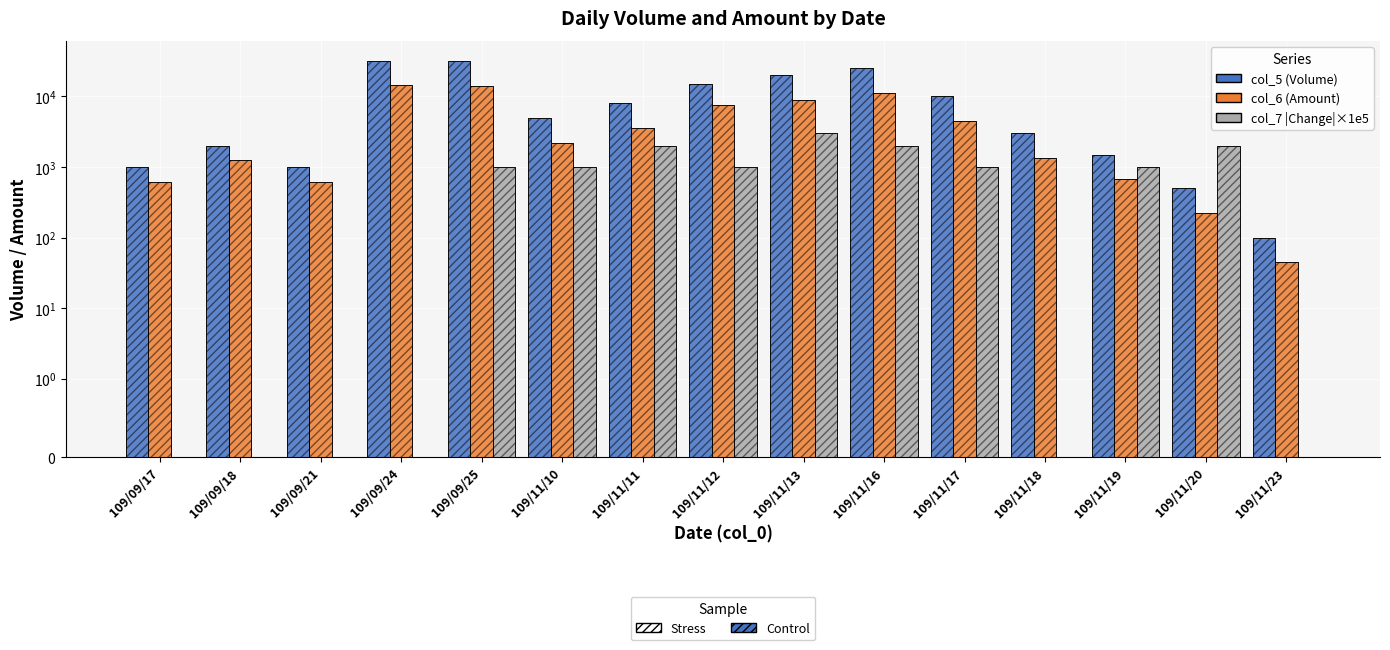

The col_5 (Volume) series shows 1000 at 109/09/21. True or false?

True